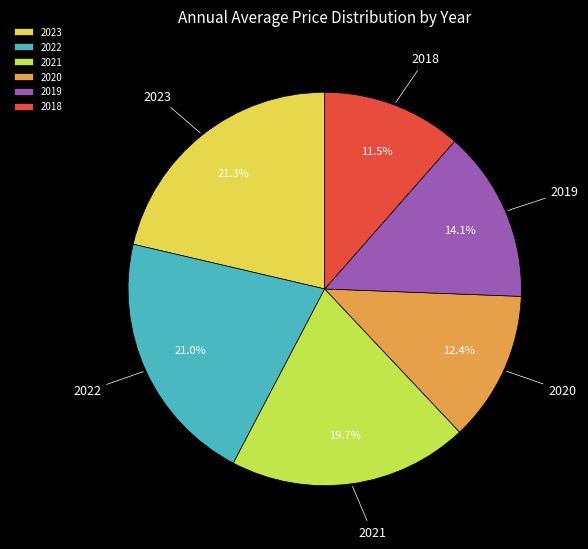

To the nearest percent, what percentage of the pie is 2020?

12%